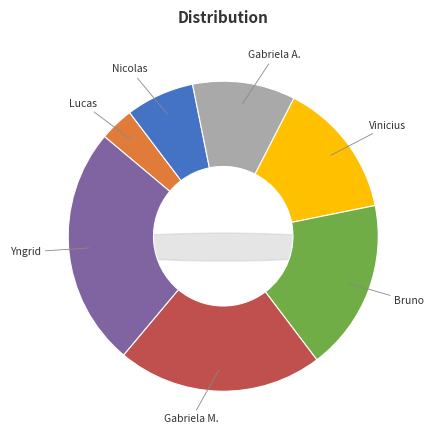

Which slice is the largest?

Yngrid